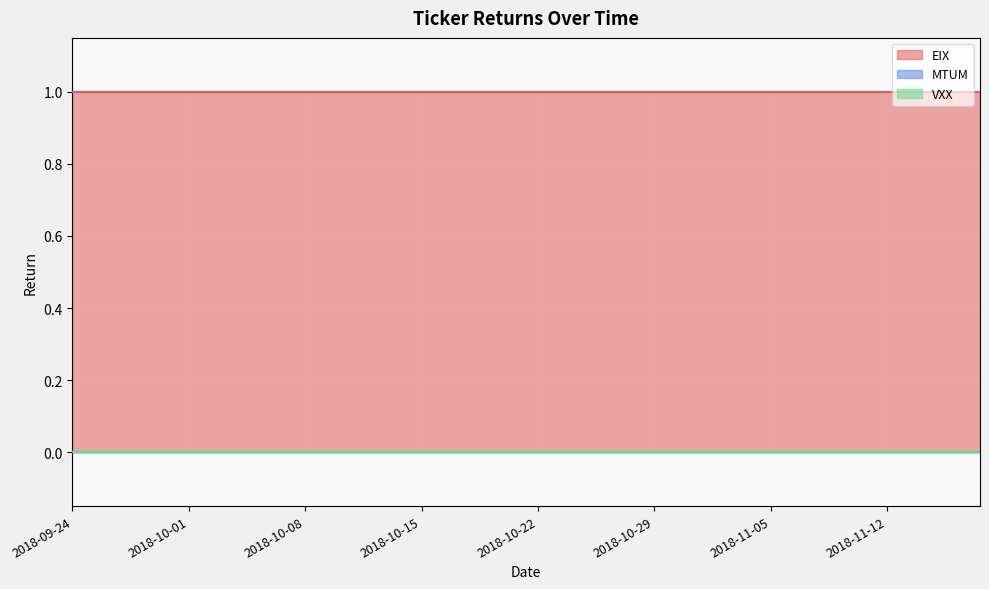

Between 2018-09-25 and 2018-11-13, which series saw the biggest shift?

EIX